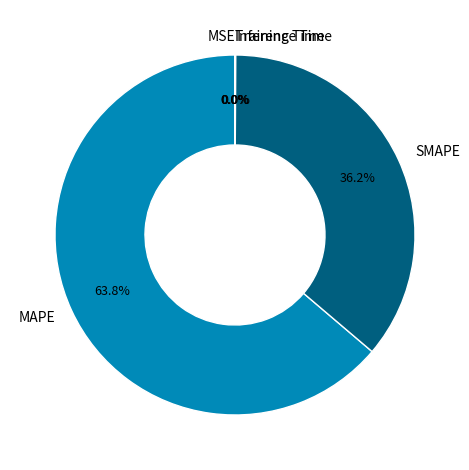

To the nearest percent, what is the difference between the largest and smallest slice percentages?

64%